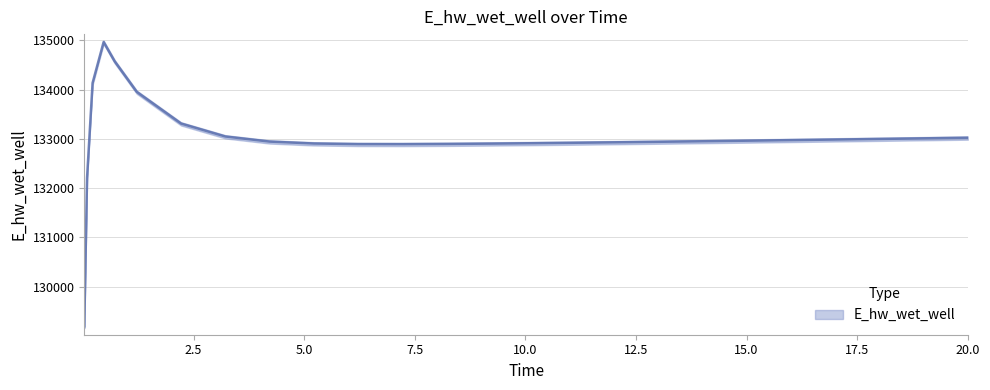

How many interior local valleys (lower than both neighbors) does the data have?

1